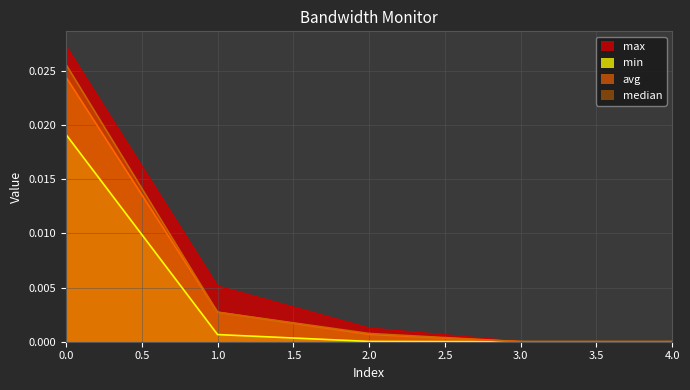

What position from the right is 4.0?

1